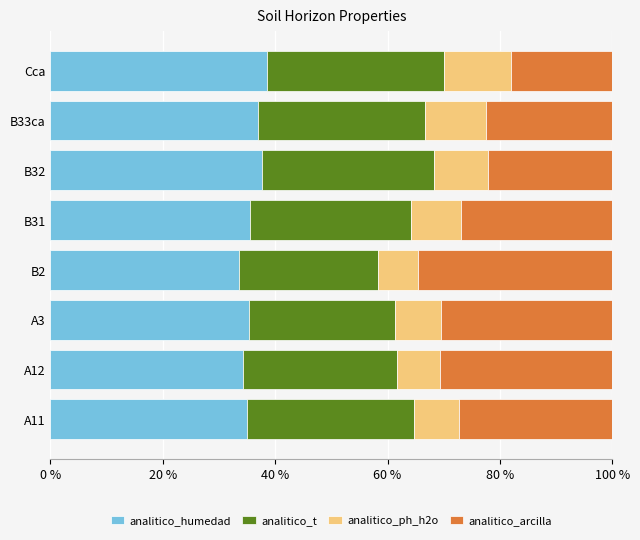

The analitico_humedad series shows 34.3 at A12. True or false?

True